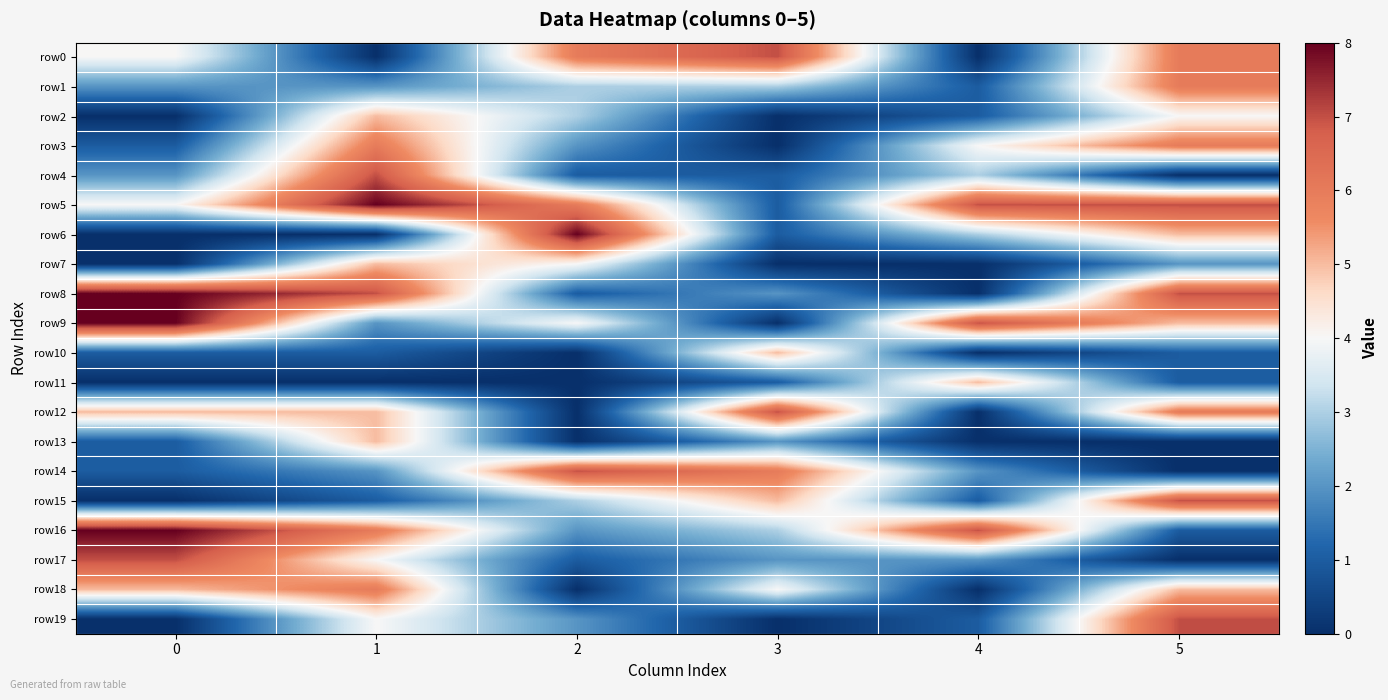

At how many categories does at least one series exceed 1?

6